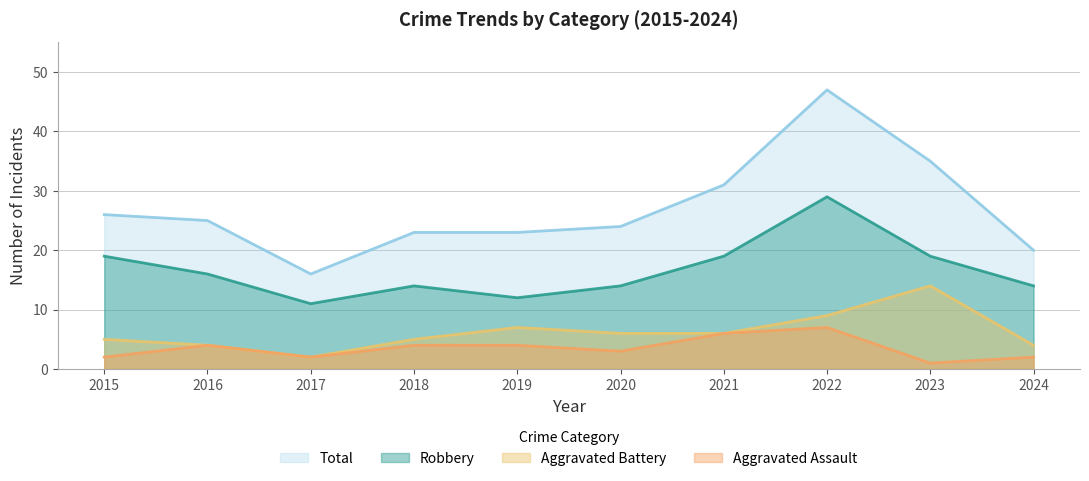

How many values in the Total series exceed 25?

4